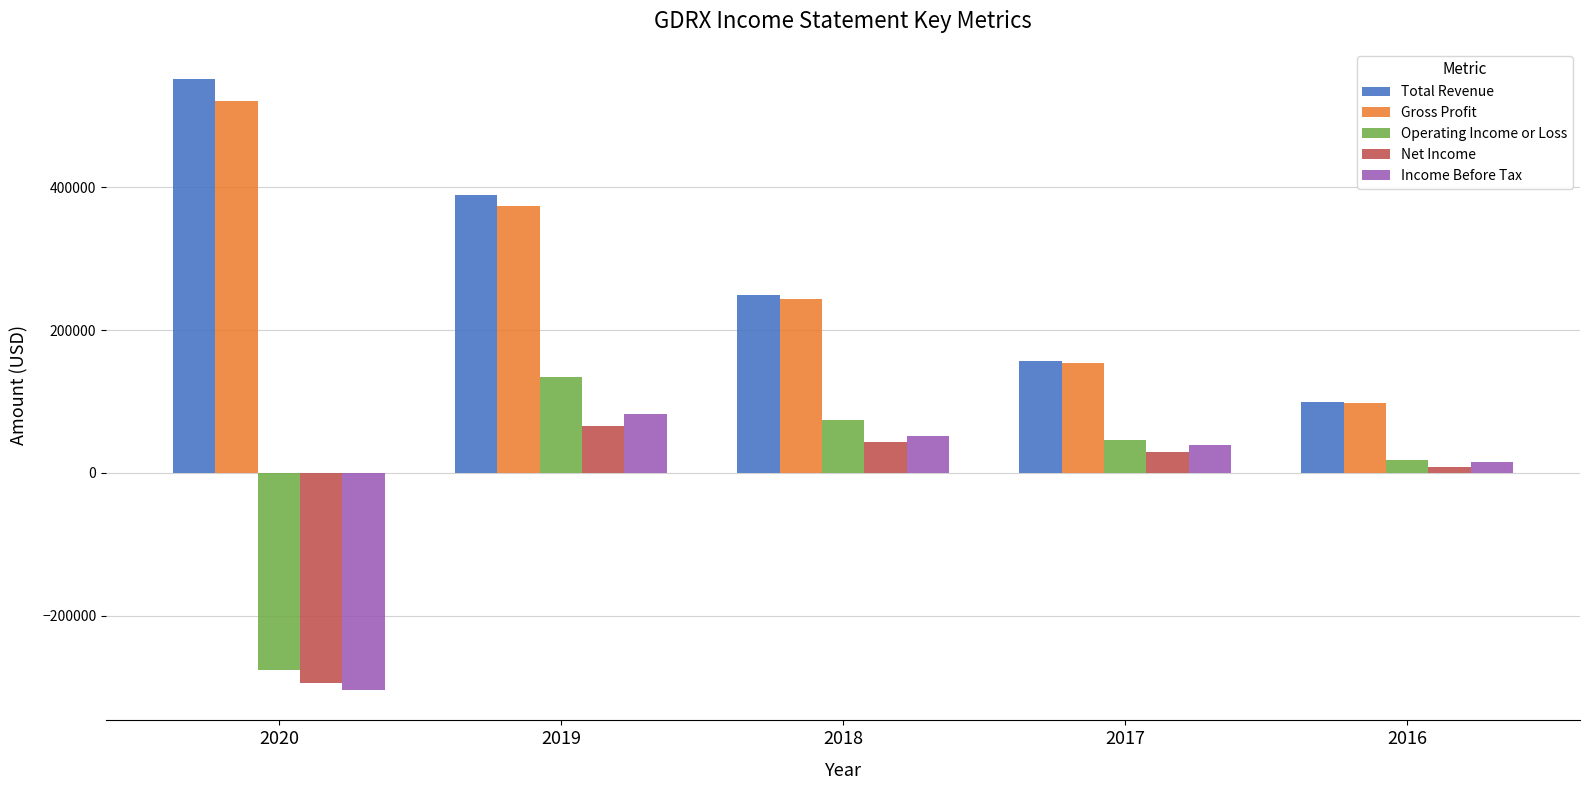

How many positive values does the Income Before Tax series have?

4